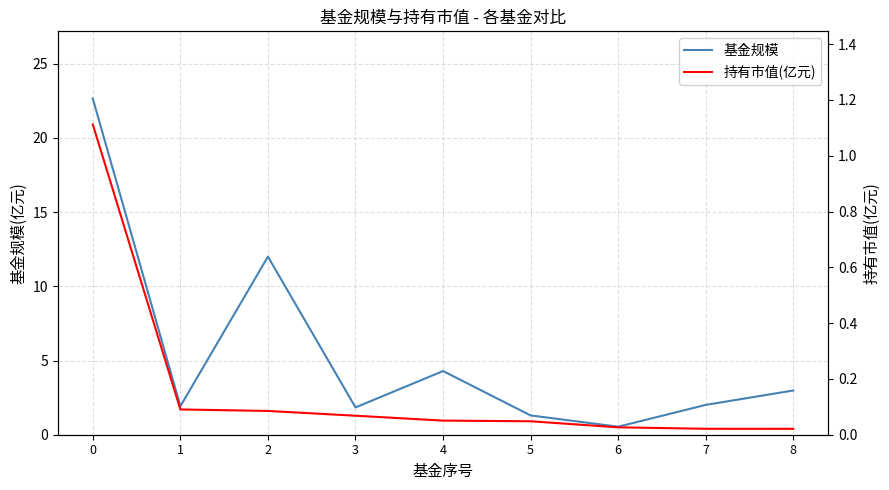

True or false: 持有市值(亿元) and 基金规模 intersect in this chart.

False